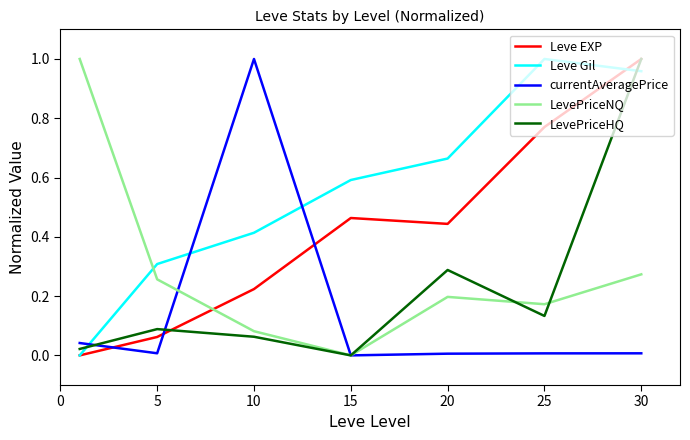

Which series has the largest total across all categories?

Leve Gil